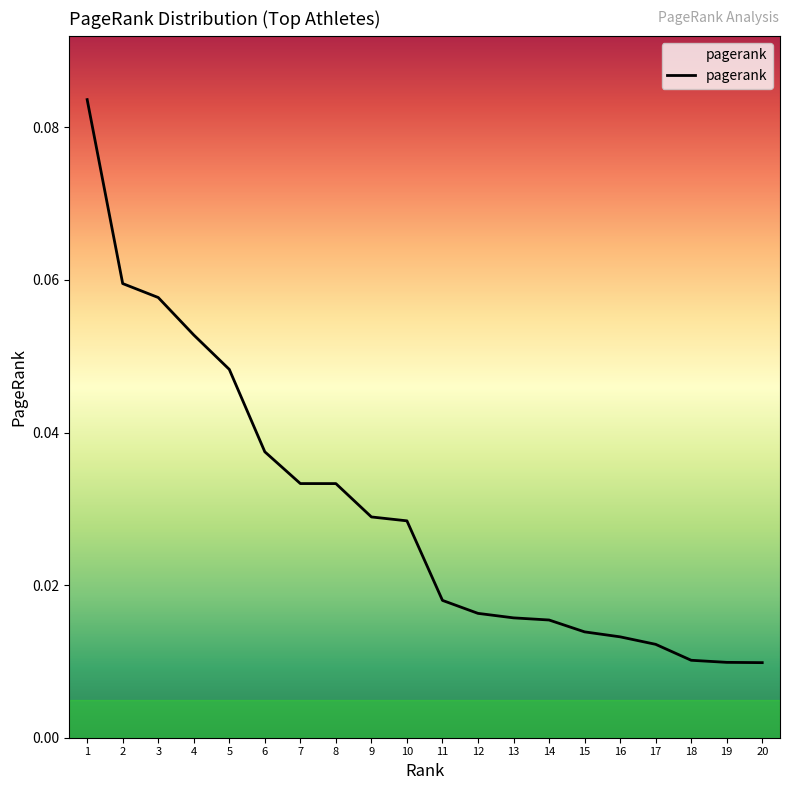

True or false: the data shows 0.1 at 5.

False